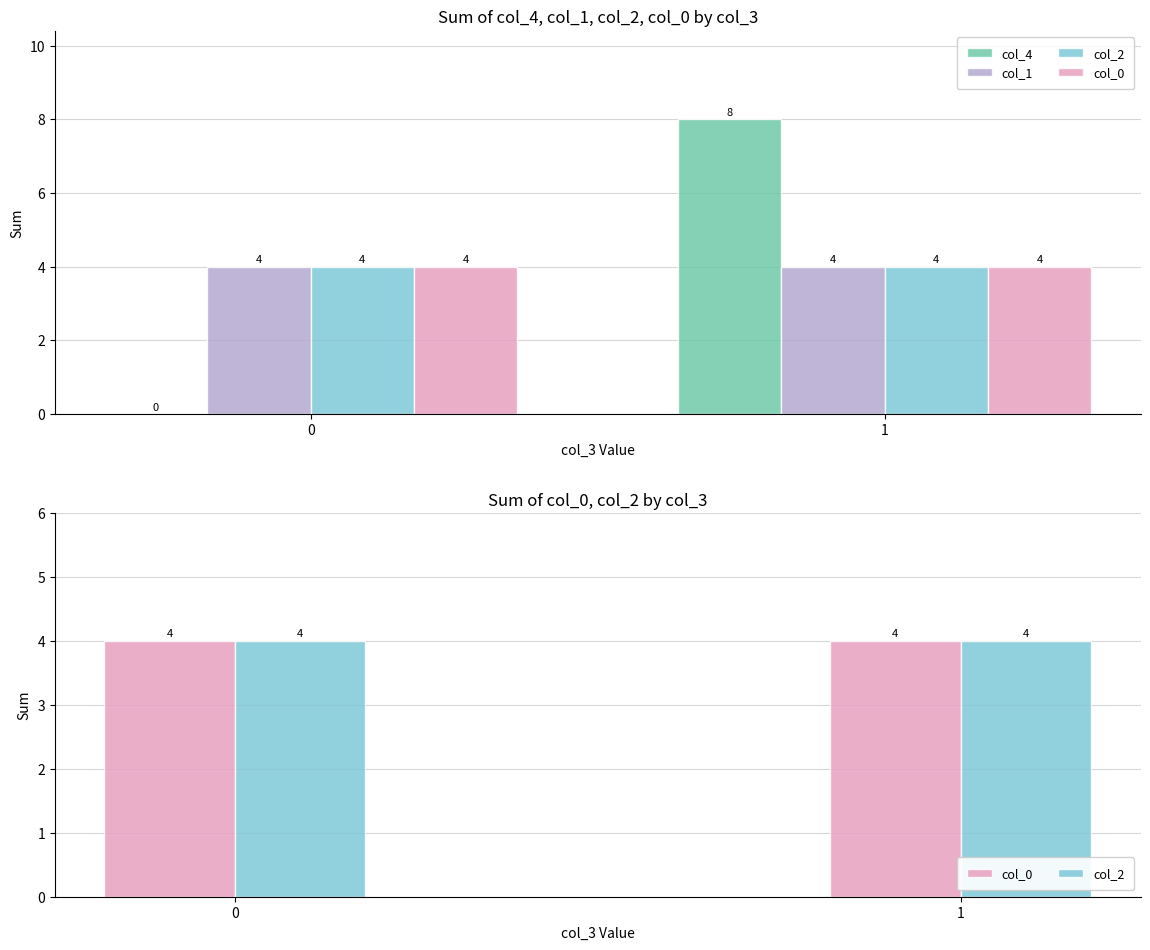

What is the sum of all col_1 values?

8